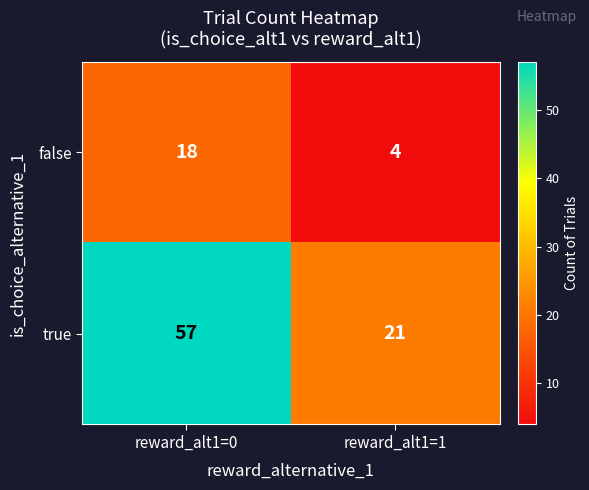

Read the true value at reward_alt1=0.

57